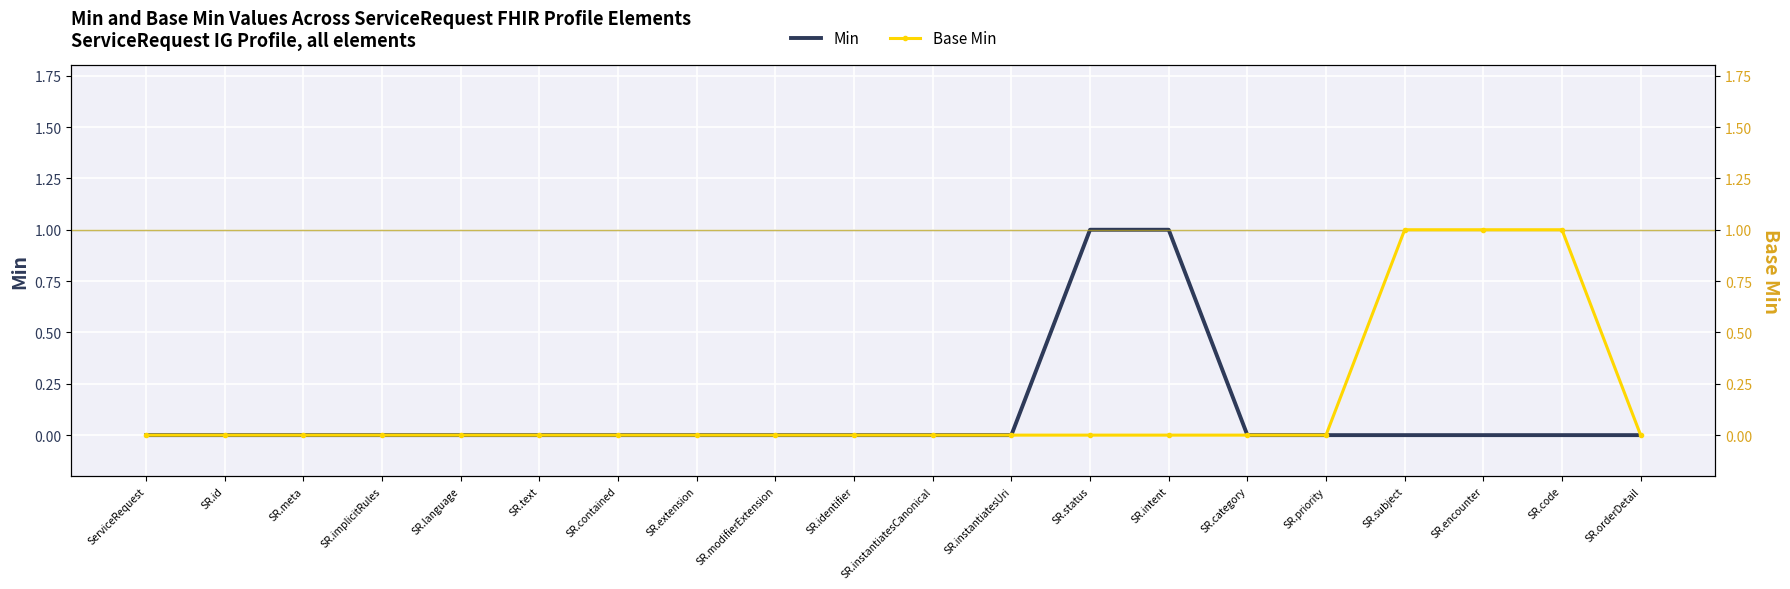

Reading left to right, list all the values displayed in this chart.

Min: 0	0	0	0	0	0	0	0	0	0	0	0	1	1	0	0	0	0	0	0
Base Min: 0	0	0	0	0	0	0	0	0	0	0	0	0	0	0	0	1	1	1	0